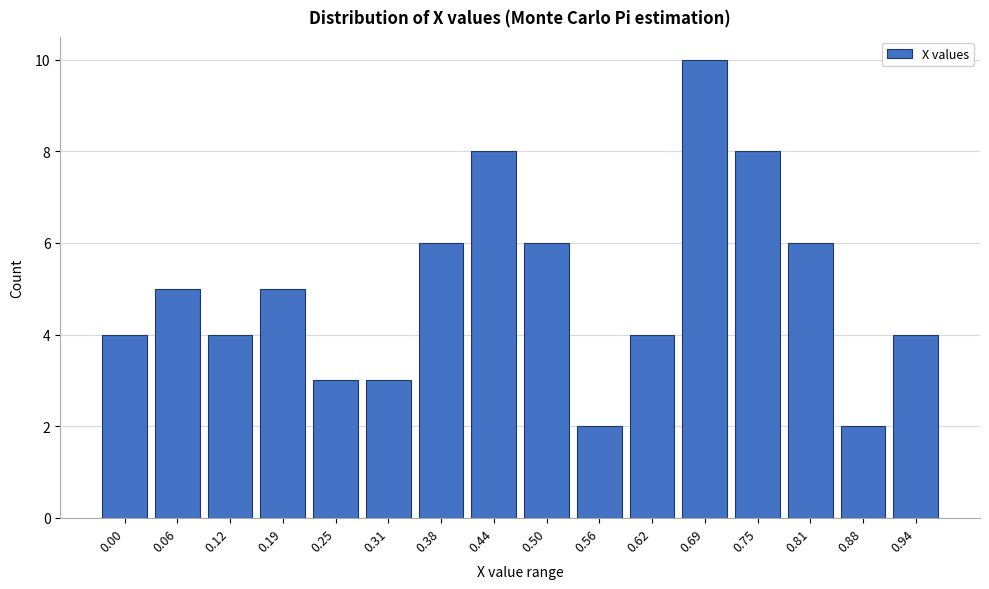

Reading left to right, list all the values displayed in this chart.

4	5	4	5	3	3	6	8	6	2	4	10	8	6	2	4